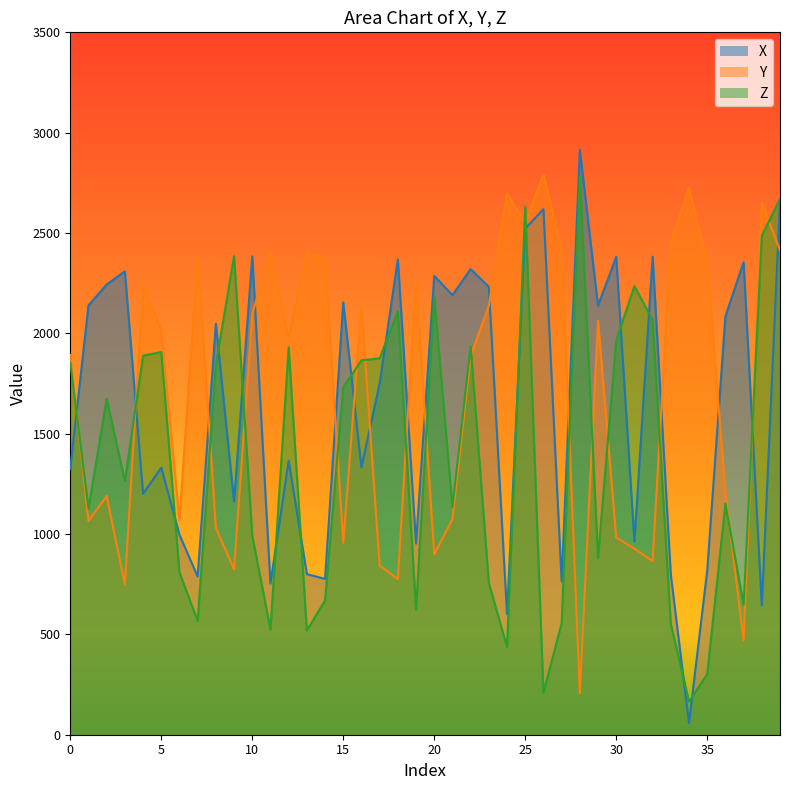

Is the value of X at 36 greater than the value of Y at 25?

Yes